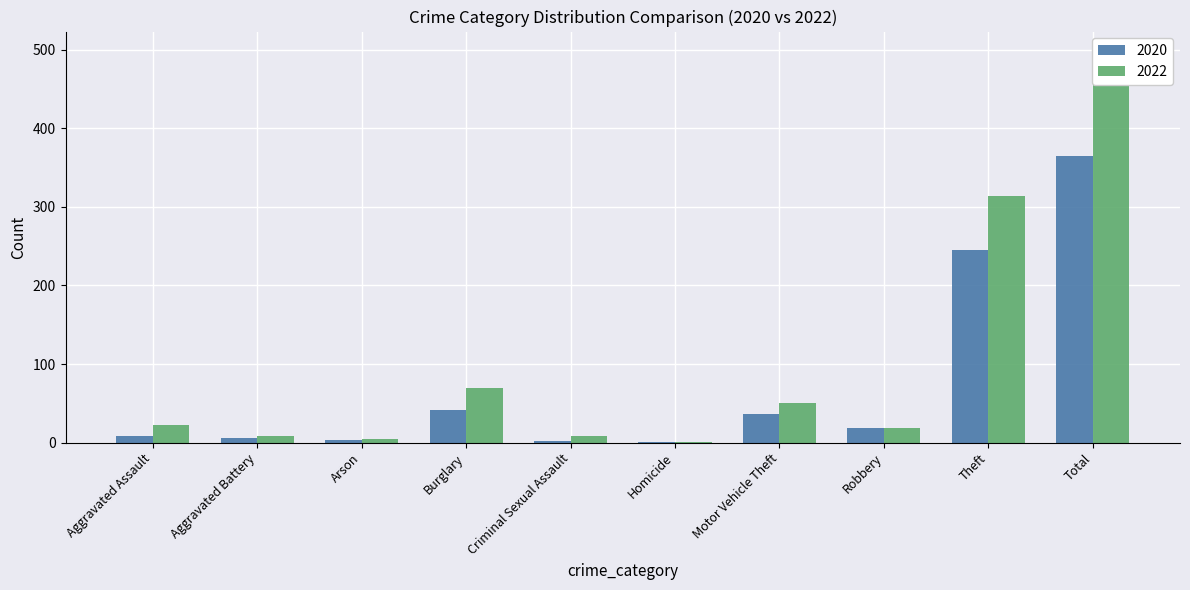

Count the number of data series in this chart.

2